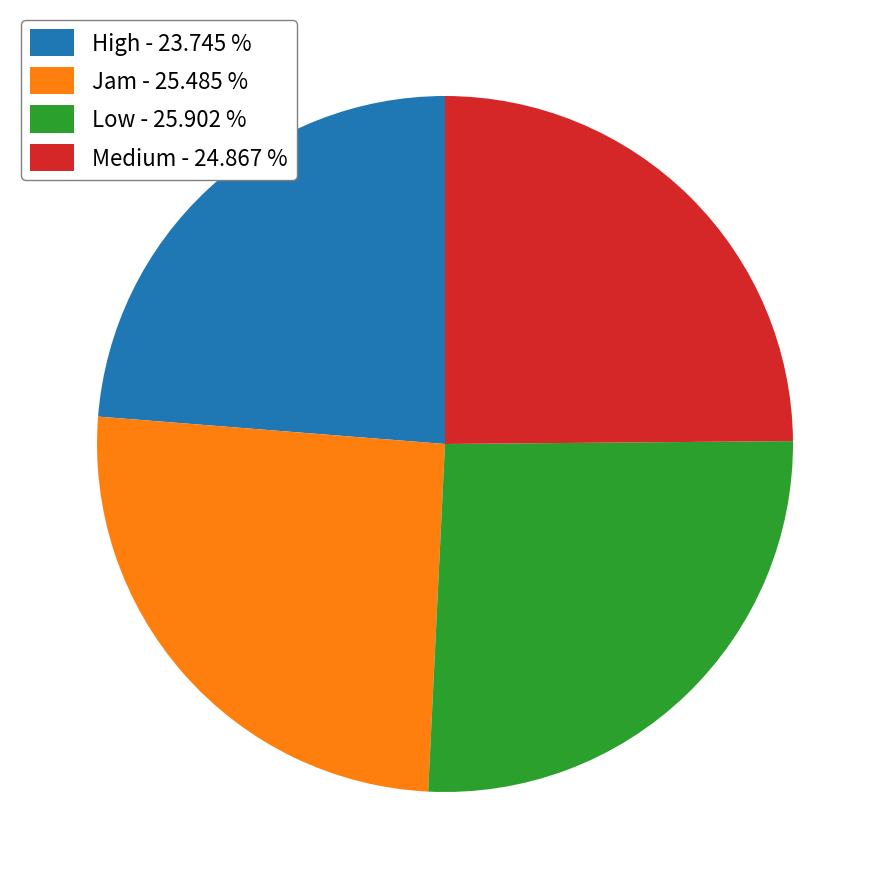

Does High account for over 50% of the chart?

No